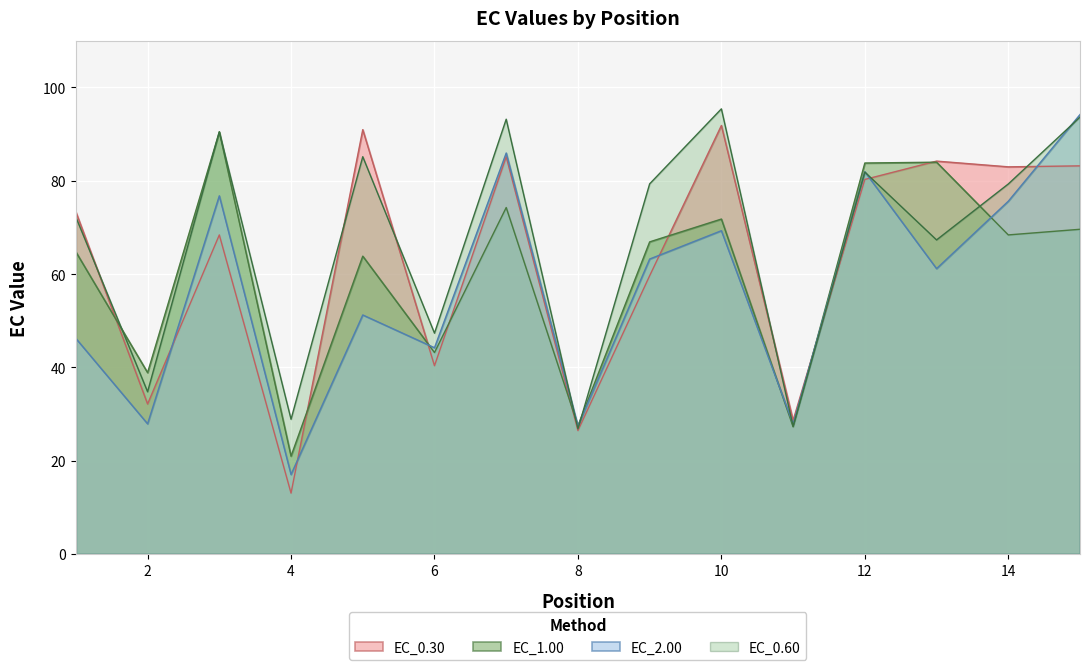

What is the highest value of the EC_0.60 series?

95.4